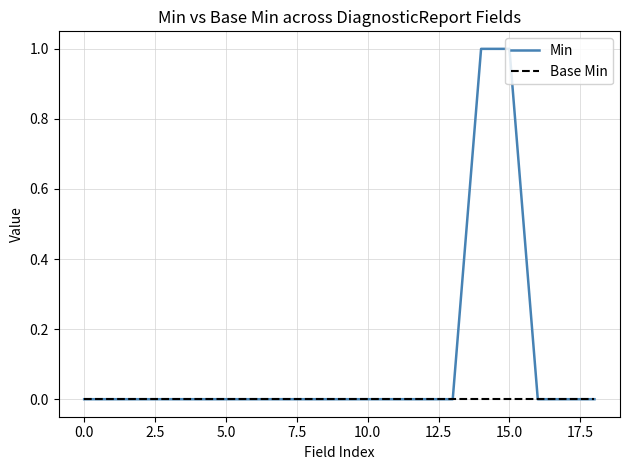

Rank the series by their average value, from lowest to highest.

Base Min, Min